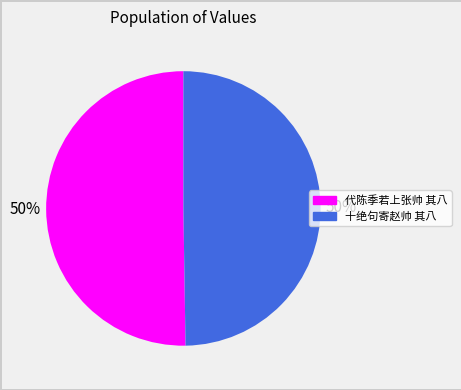

To the nearest percent, what portion does 代陈季若上张帅 其八 represent?

50%